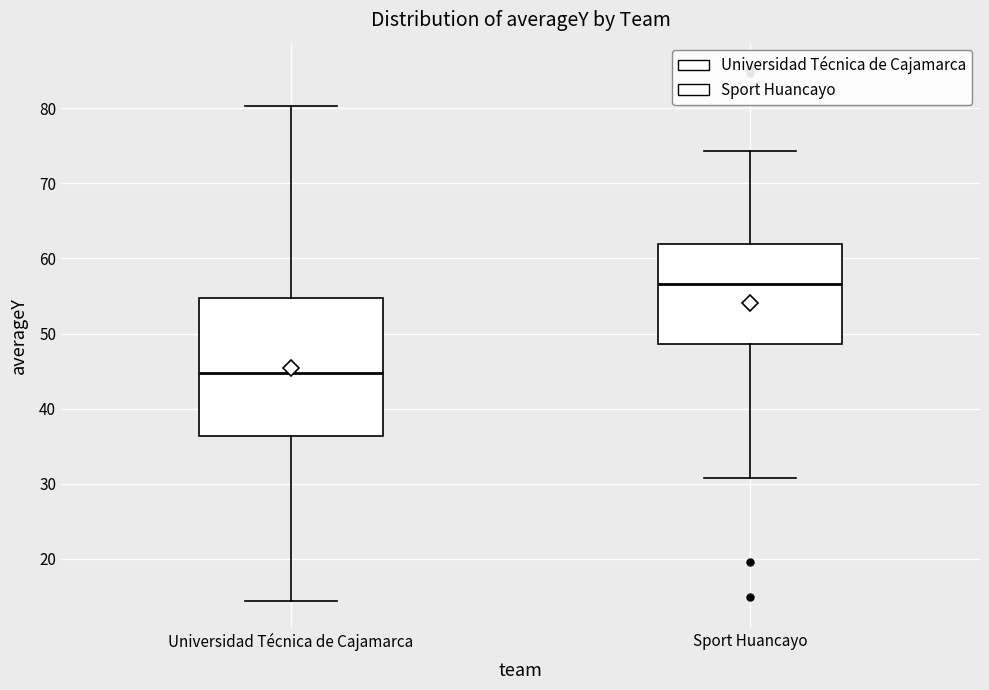

Reading left to right, read every box against the y-axis: the position of its median line, the range the box covers, and the ends of its whiskers. The values are not printed on the chart, so give them approximately, as read against the axis.

Universidad Técnica de Cajamarca: median 45, box 36 to 55, whiskers 14 to 80
Sport Huancayo: median 57, box 49 to 62, whiskers 31 to 74